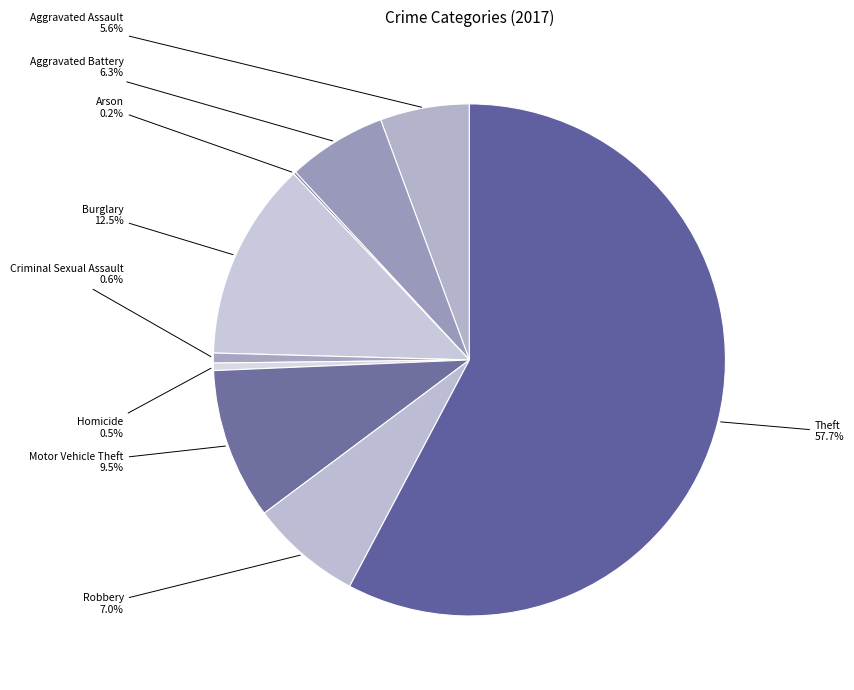

To the nearest percent, what is the combined percentage of Homicide and Robbery?

8%